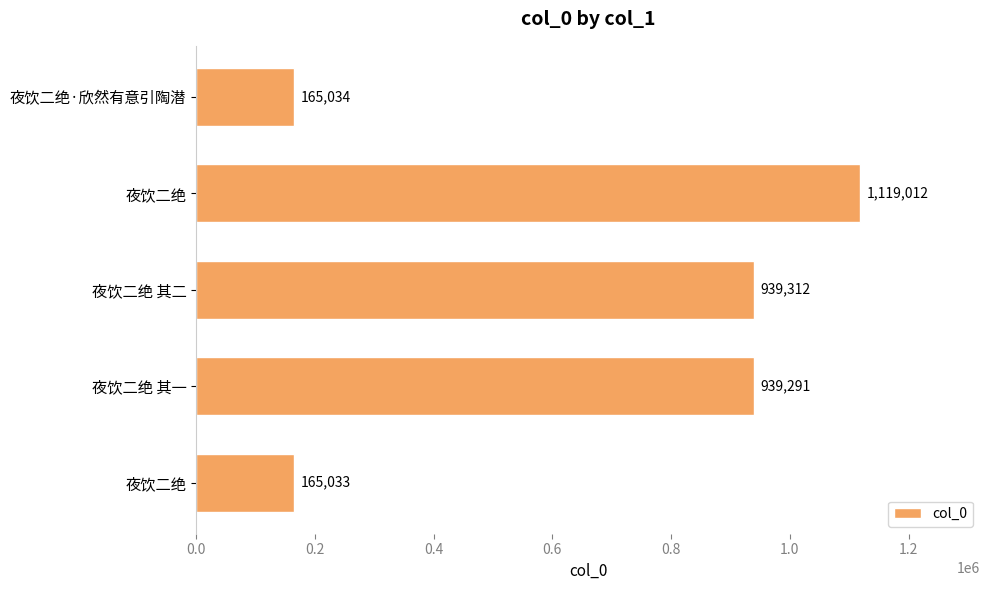

Are the bars grouped side by side (vs. stacked)?

No